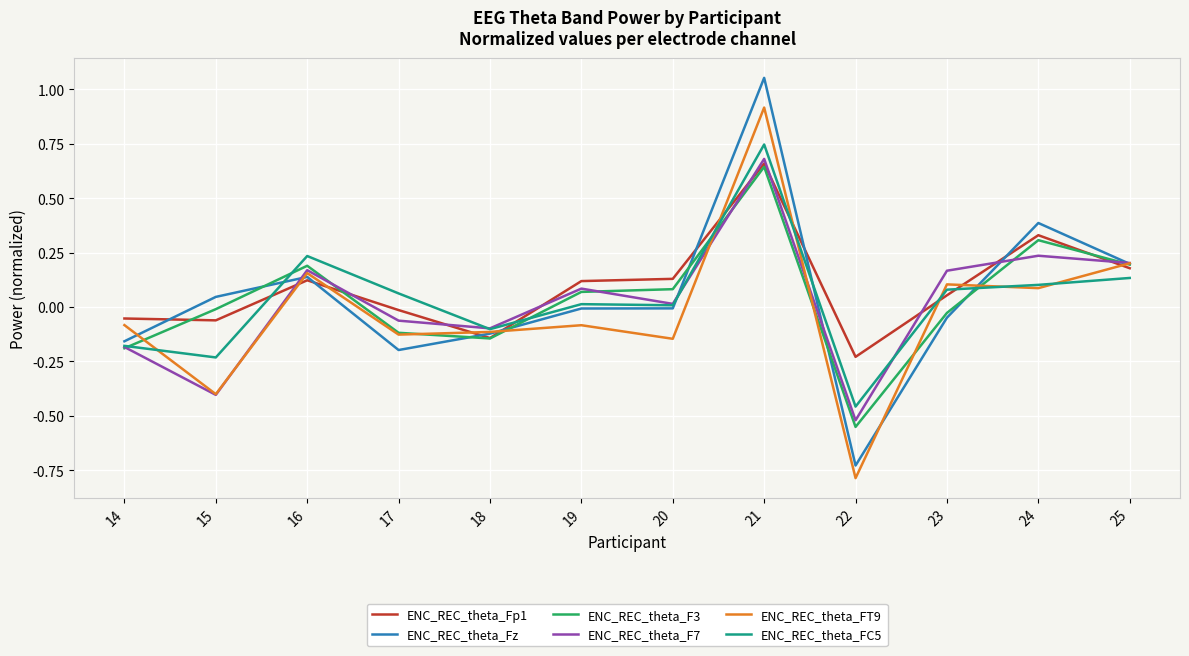

What is the total value across all series at 24?

1.4